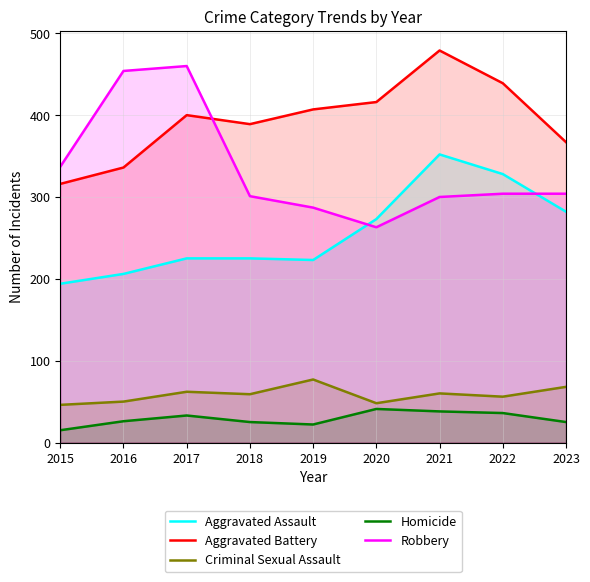

How many lines are shown in the chart?

5